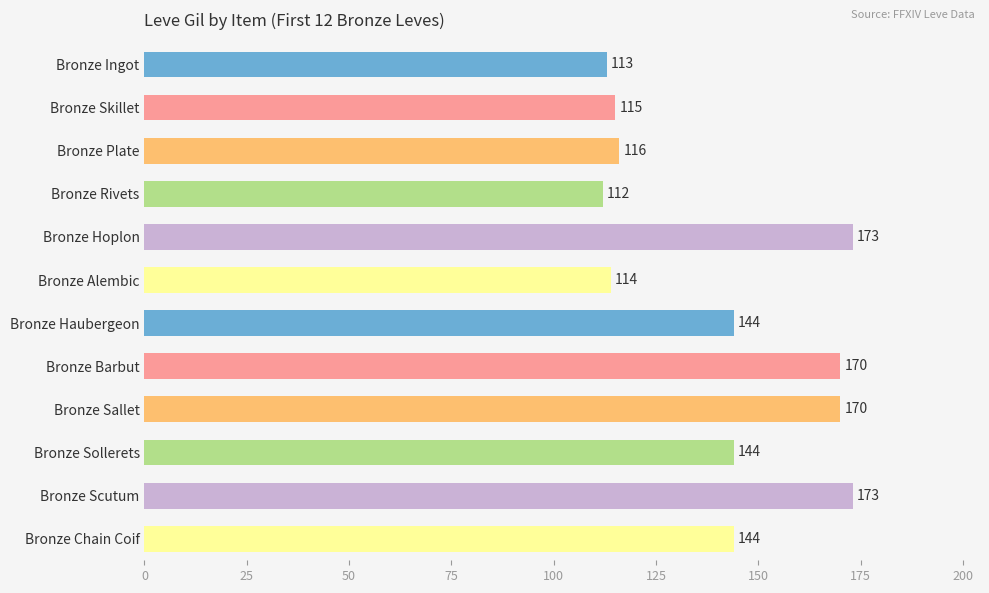

The chart shows a value of 144 at Bronze Sollerets. True or false?

True